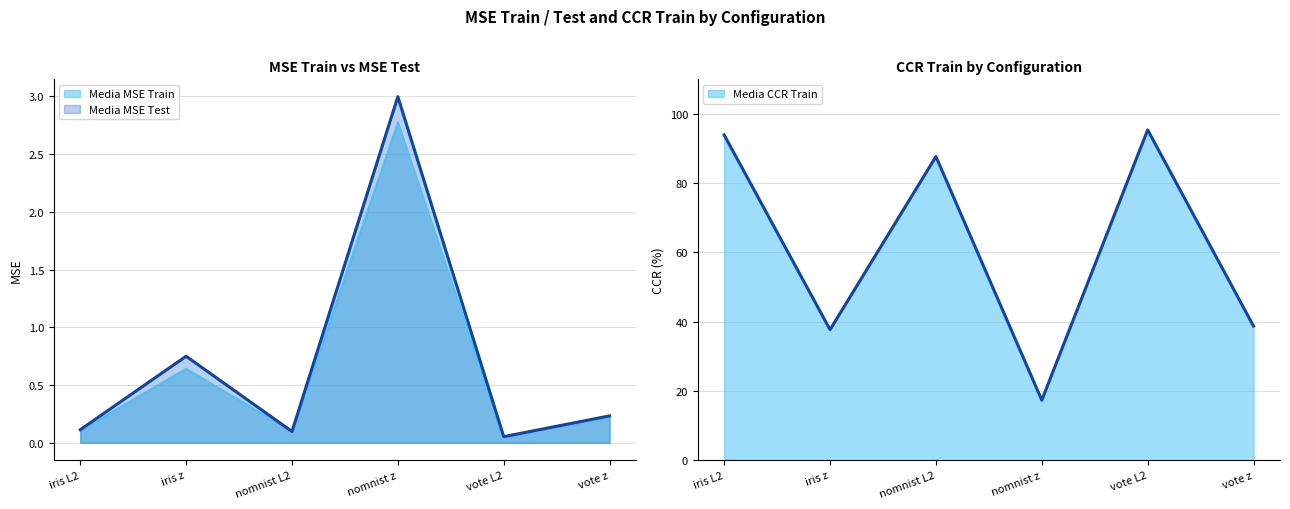

Reading right to left, list all the values displayed in this chart.

Media MSE Train: 0.2	0.0	2.8	0.1	0.6	0.1
Media MSE Test: 0.2	0.1	3.0	0.1	0.7	0.1
Media CCR Train: 38.7	95.4	17.3	87.7	37.7	93.9